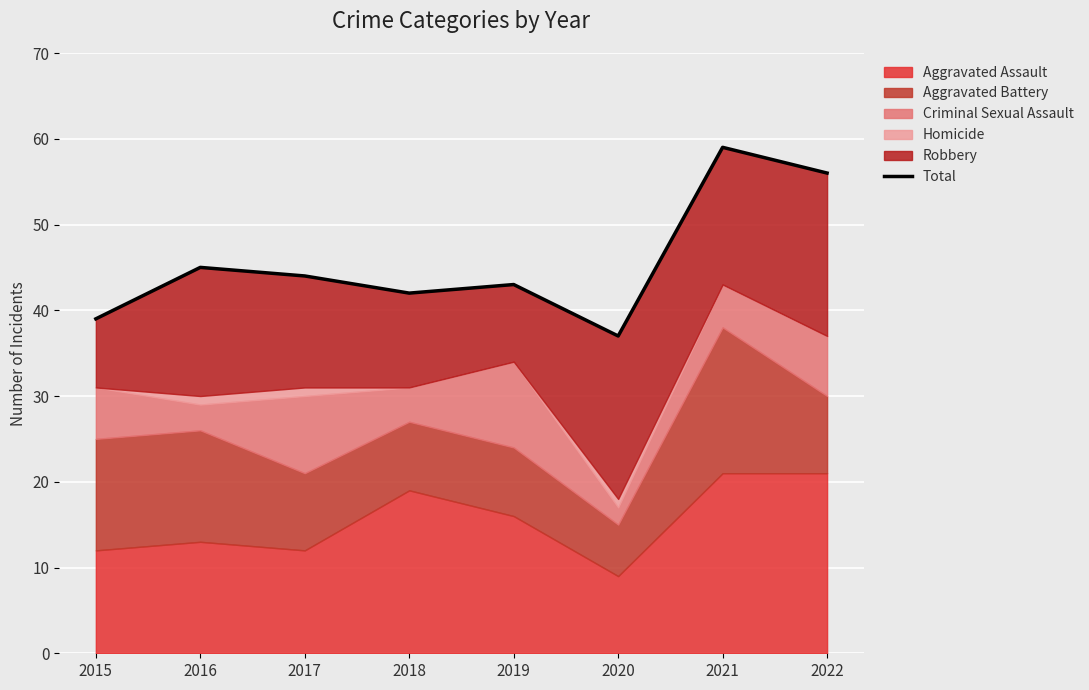

Where is the data nearest to the value 48?

2016